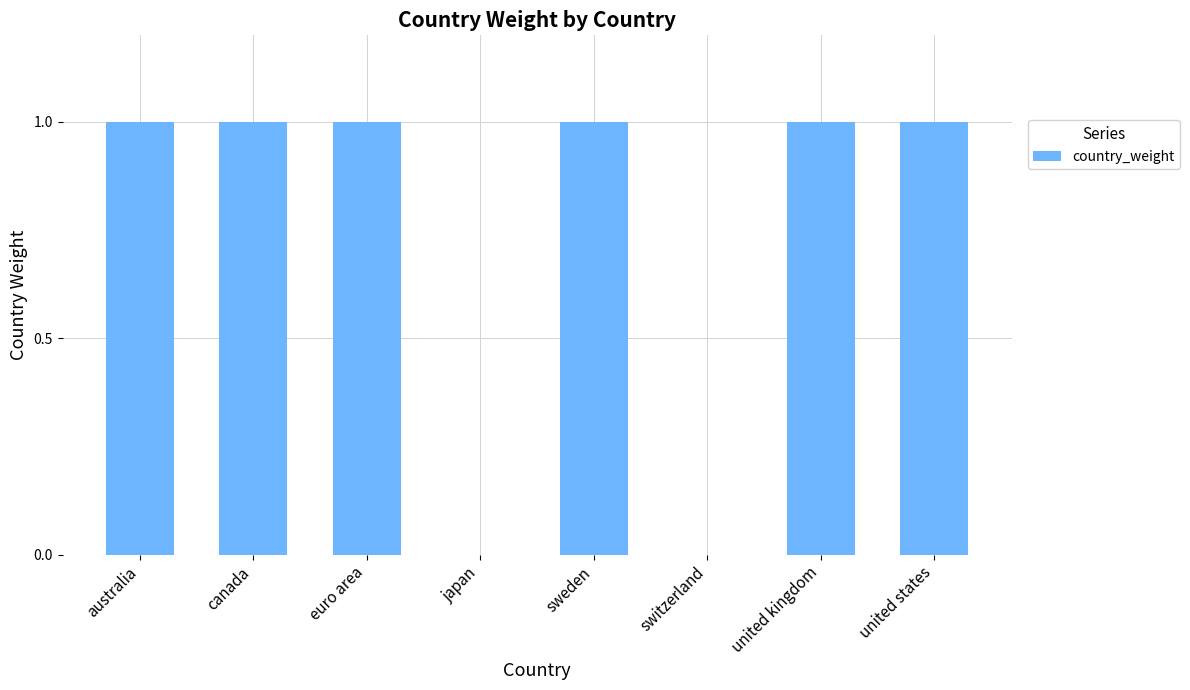

True or false: the data shows 1 at united states.

True